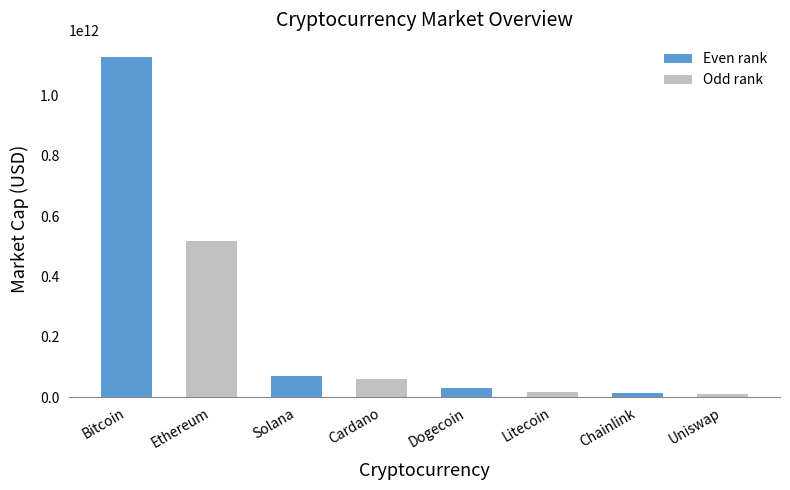

Is it true that Even rank equals -432636572938 at Uniswap?

False